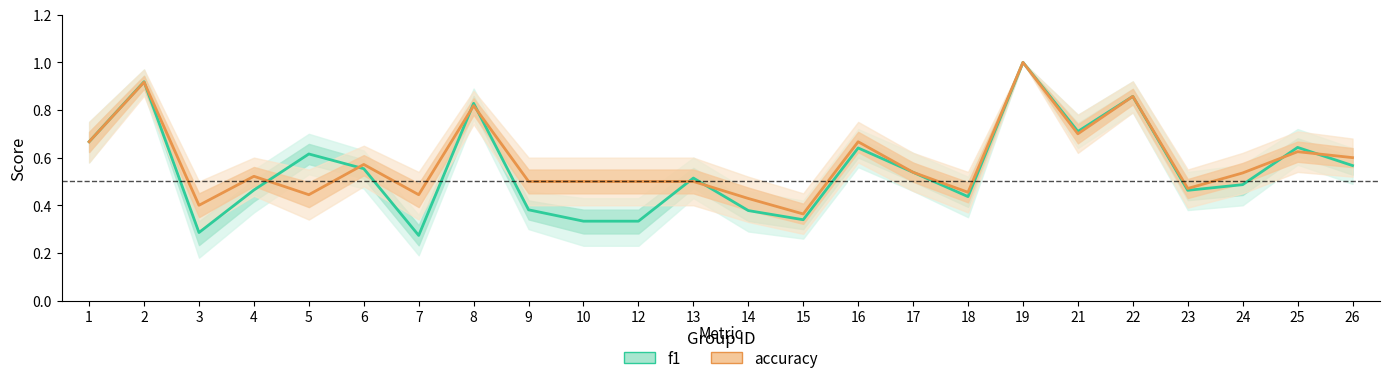

Which series ends up on top after the final intersection of f1 and accuracy?

accuracy